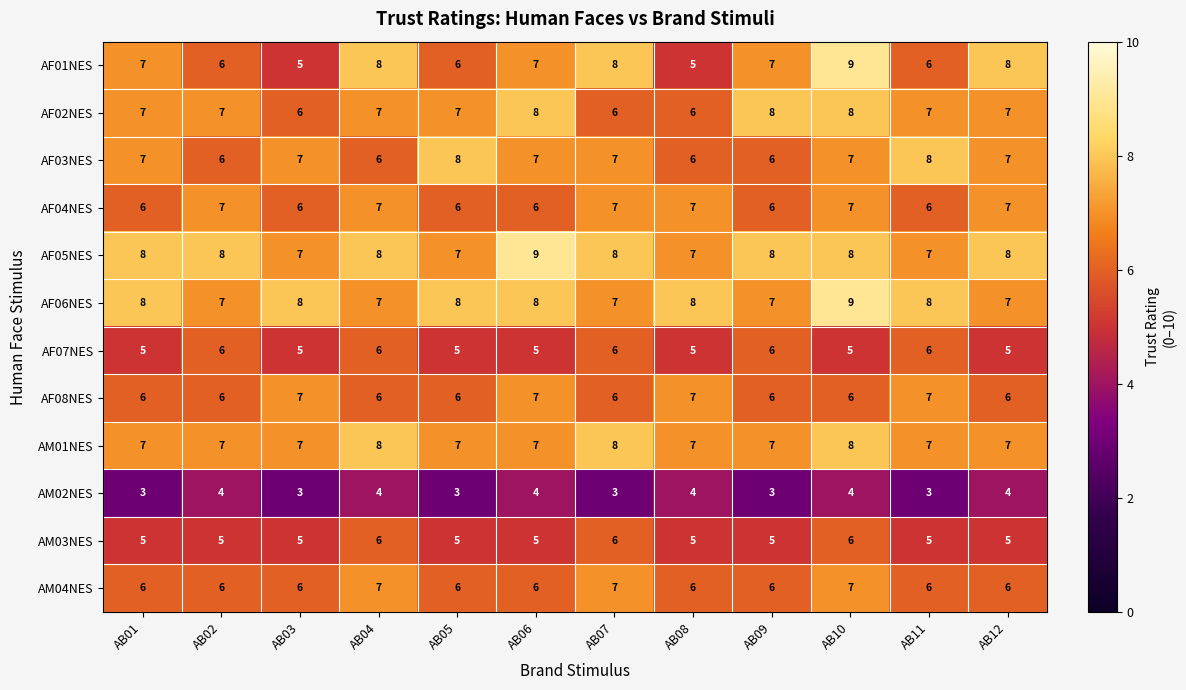

Which series has the widest spread of values?

AF01NES